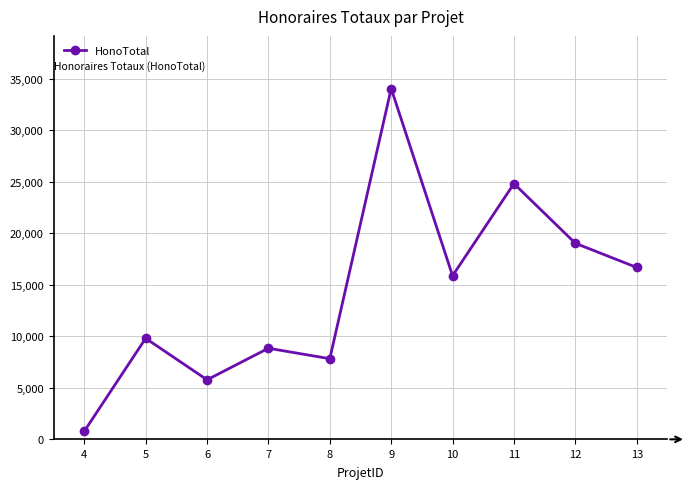

Reading right to left, extract all data points from this chart.

16677.5	19022.5	24810.0	15872.5	34037.5	7822.5	8837.5	5775.0	9800.0	787.5